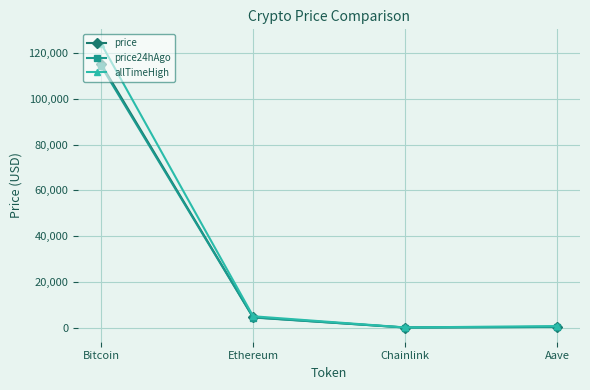

Where is allTimeHigh nearest to the value 62090?

Ethereum